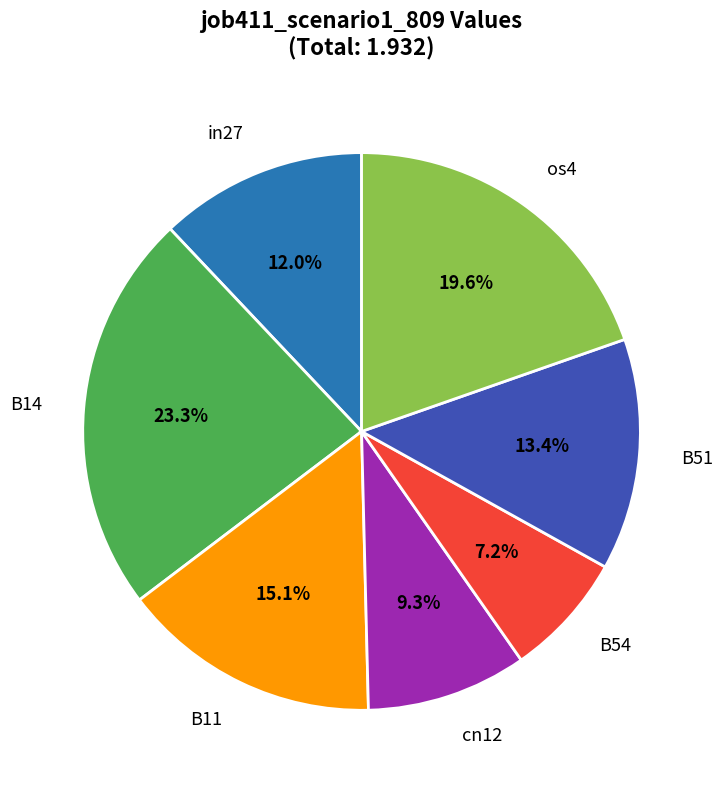

Is there a majority slice in this chart?

No